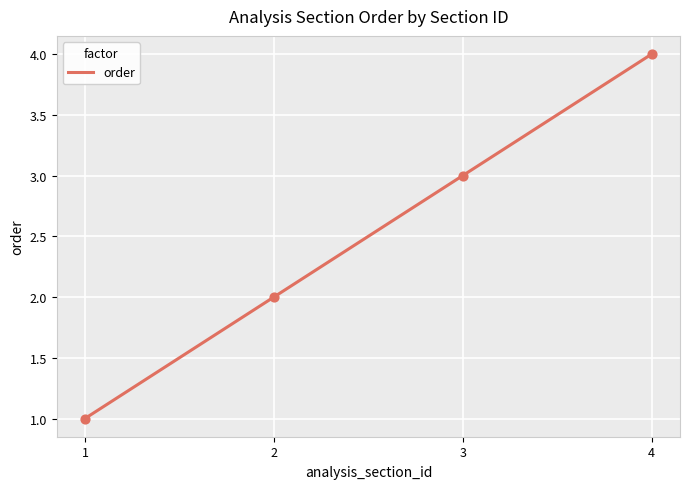

What is the ratio of the value at 1 to the value at 3?

0.3